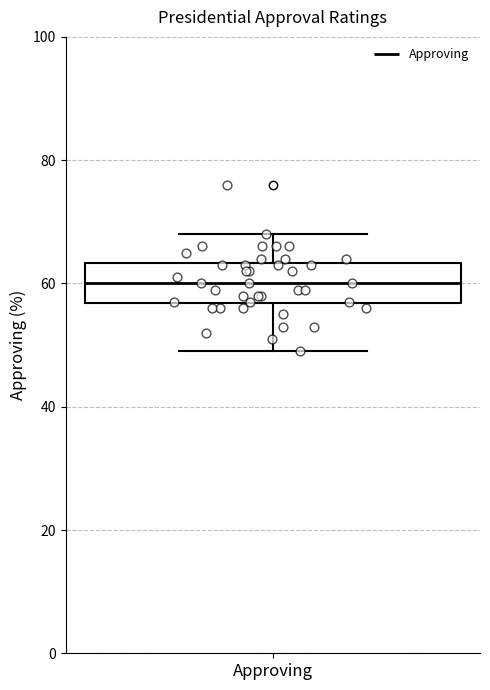

Where does the upper whisker of the box for Approving end on the y-axis? The values are not printed on the chart, so give them approximately, as read against the axis.

68